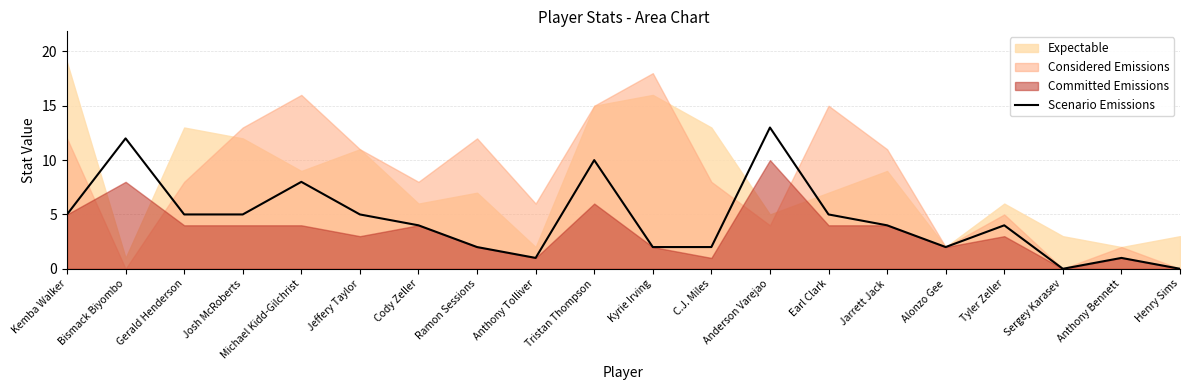

How many lines are shown in the chart?

1